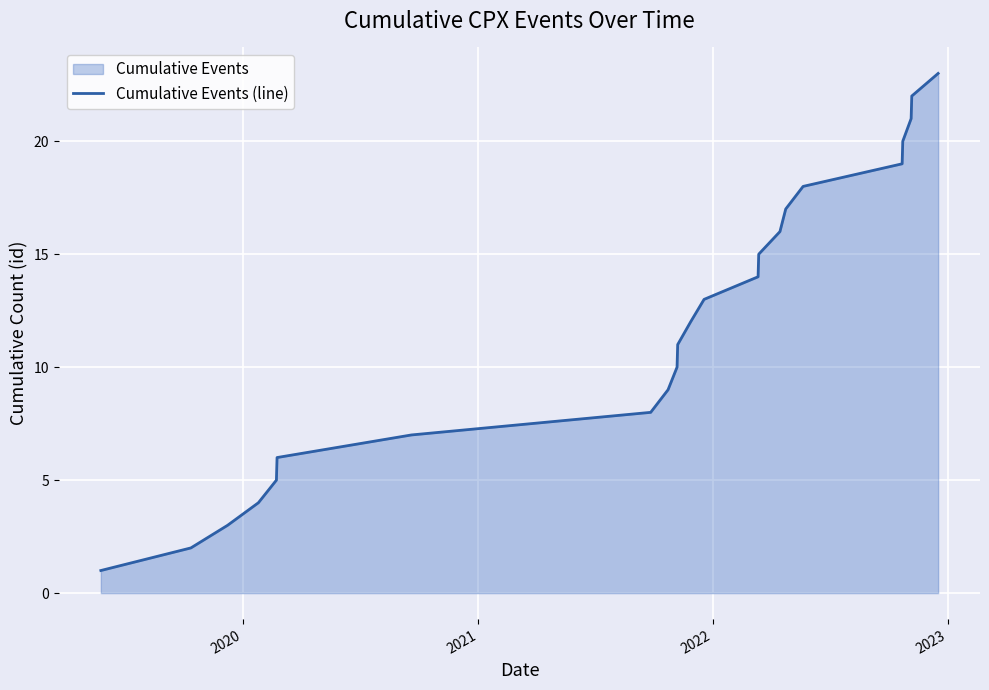

What is the greatest value displayed?

23